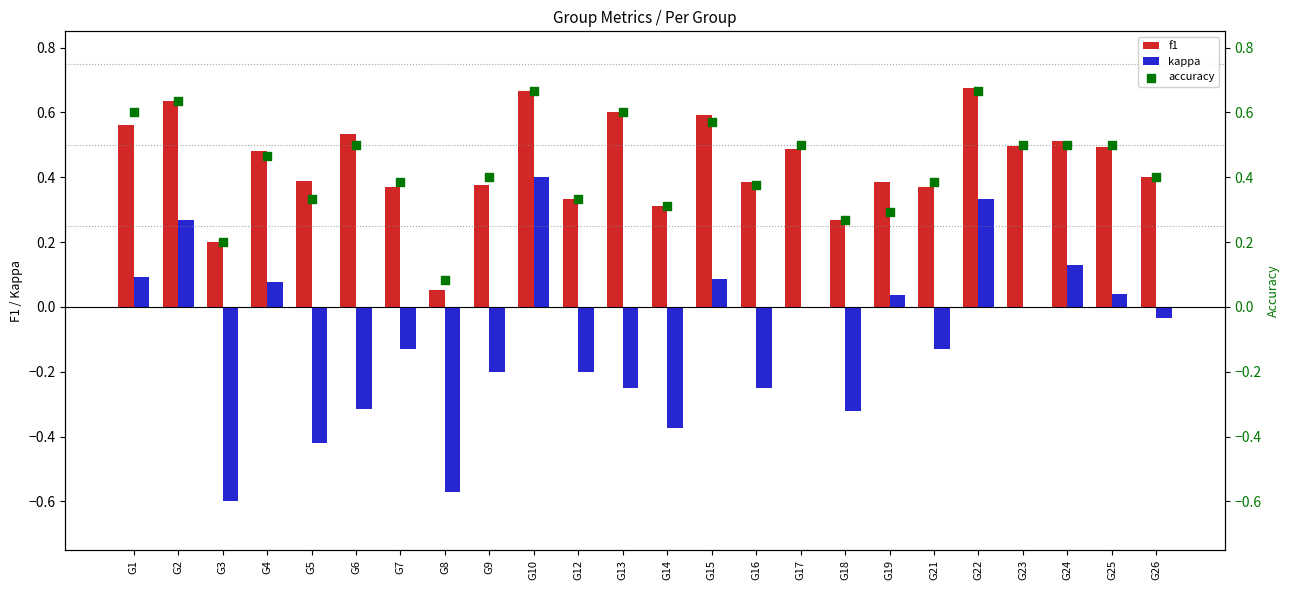

What is the total value across all series at G24?

1.1